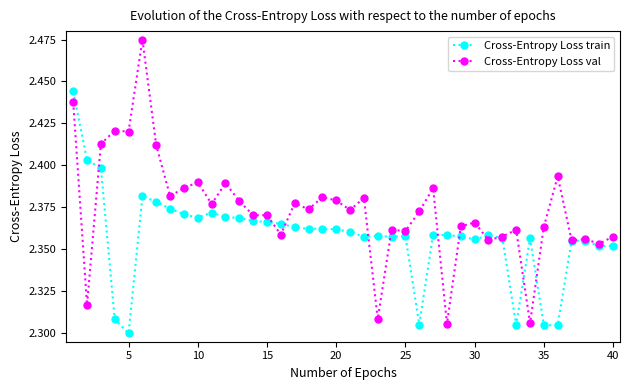

How many data points does each series have?

40